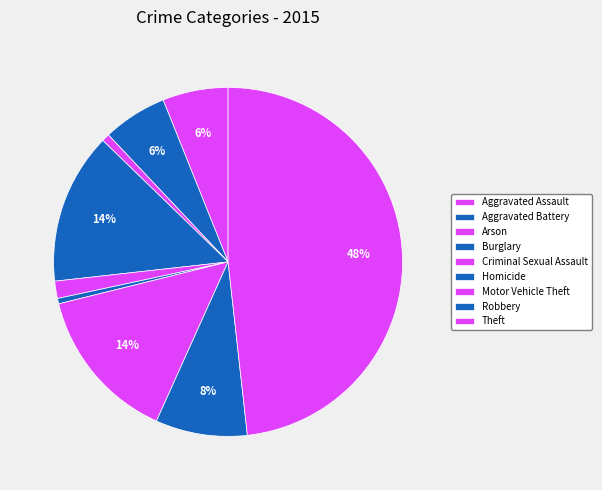

Count the number of slices in the pie.

9